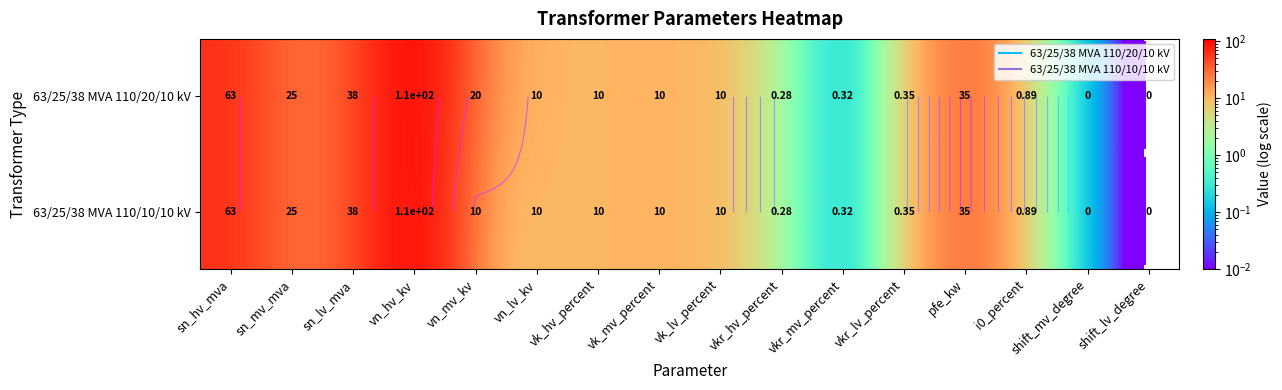

The 63/25/38 MVA 110/10/10 kV series shows 3.3 at vk_hv_percent. True or false?

False